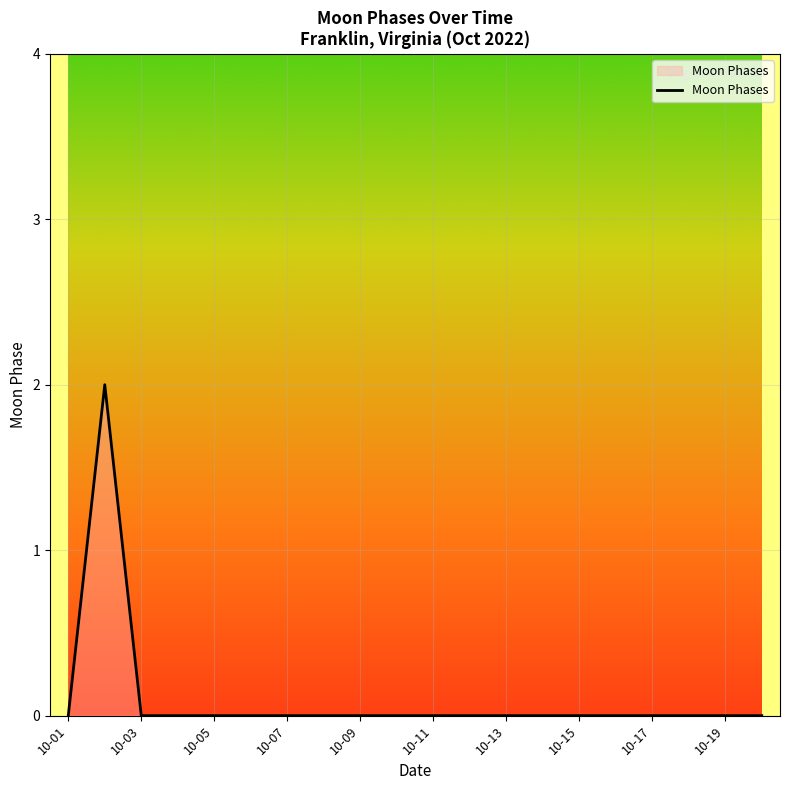

Does the chart have visible grid lines?

Yes